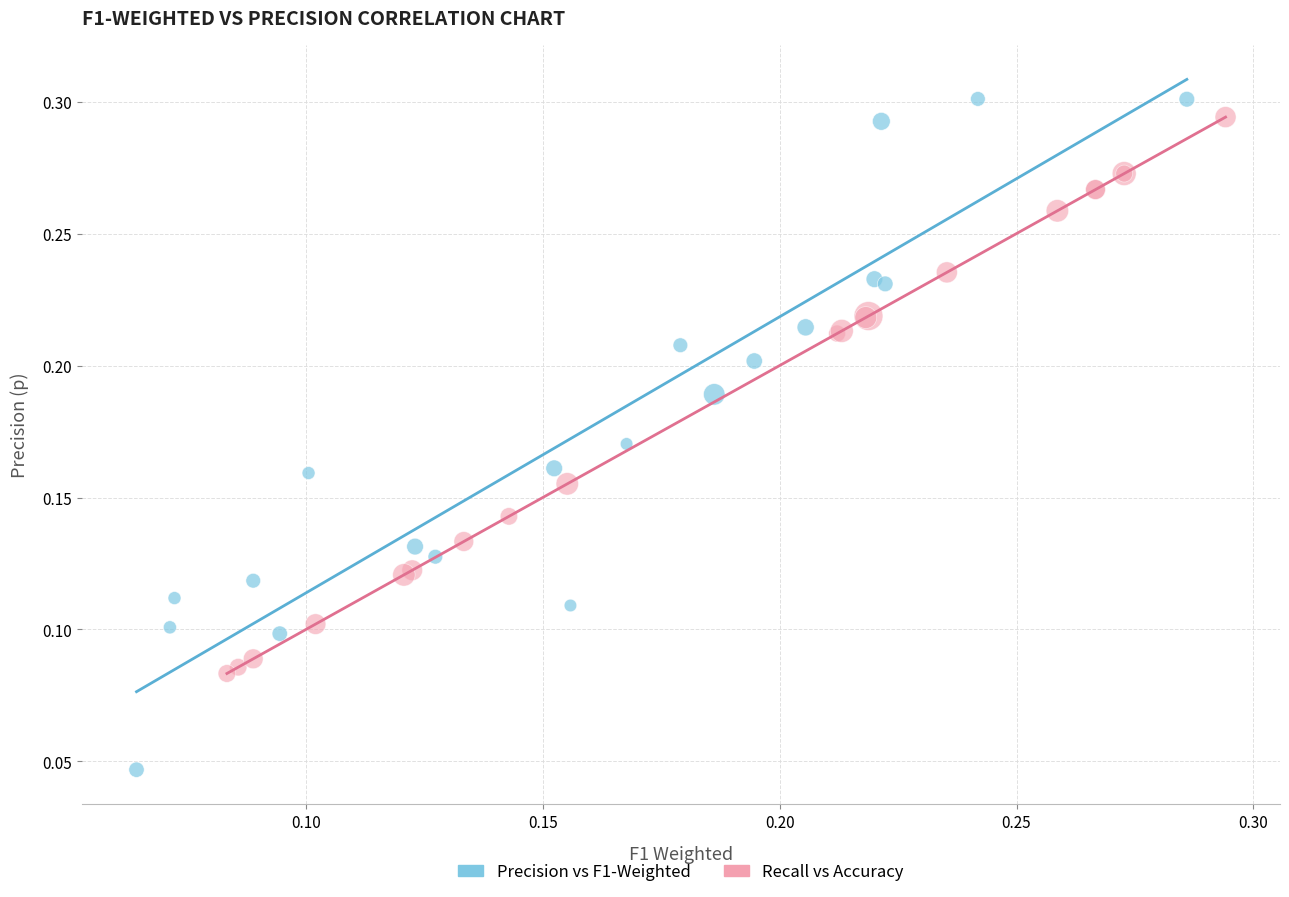

Which series reaches the minimum Y coordinate?

Precision vs F1-Weighted